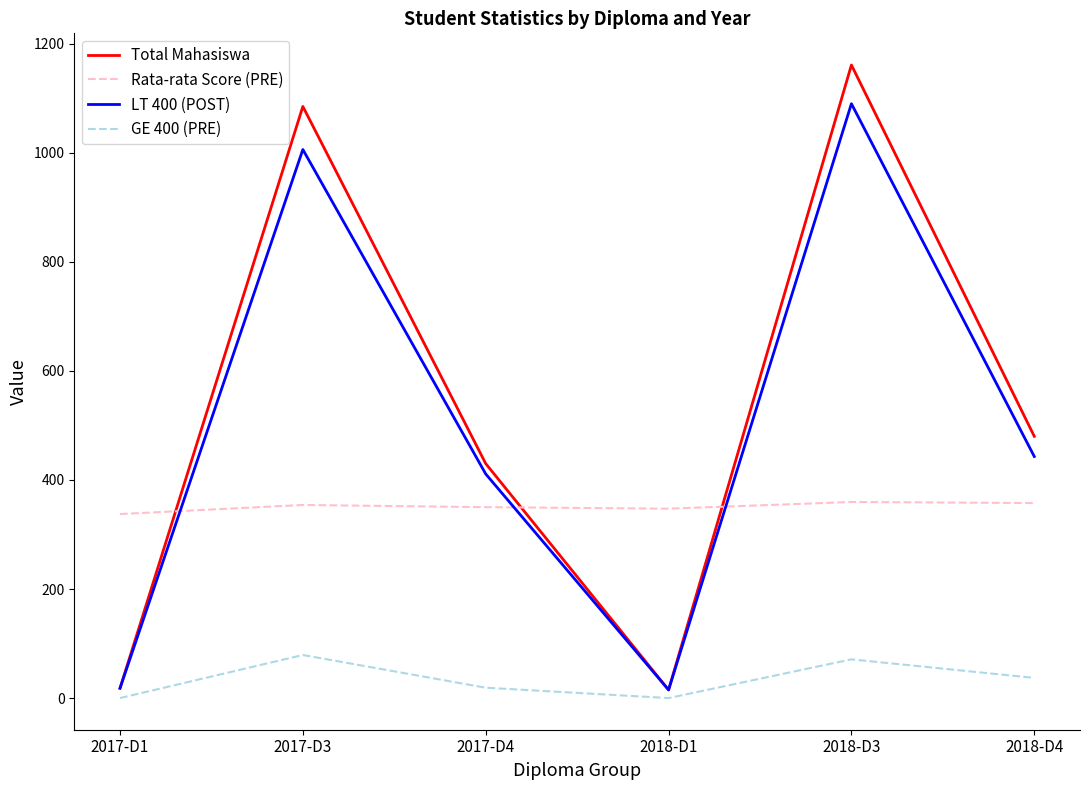

True or false: Rata-rata Score (PRE) has a value of 350.1 at 2017-D4.

True